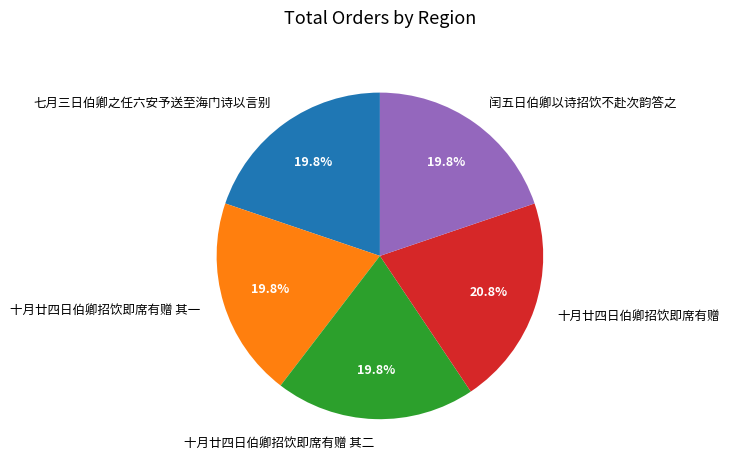

Is there any slice that represents more than half of the pie?

No